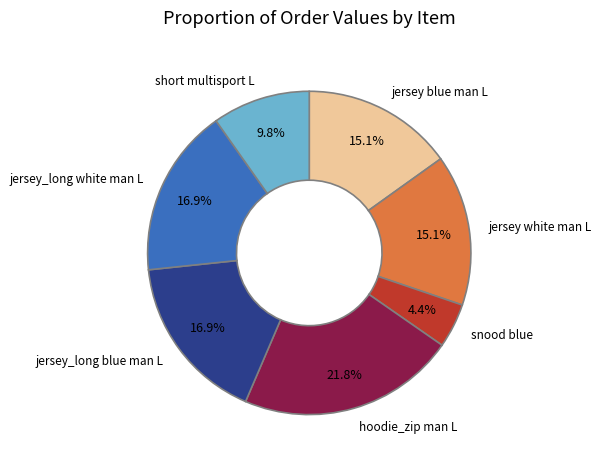

To the nearest percent, what is the difference between the largest and smallest slice percentages?

17%